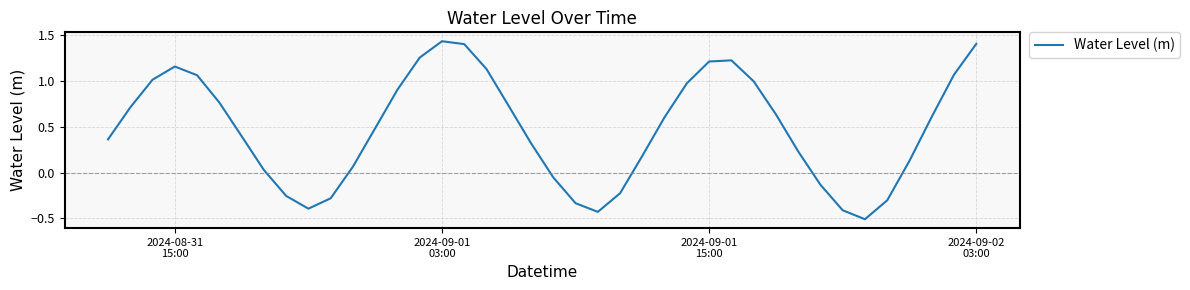

What is the smallest value displayed?

-0.5